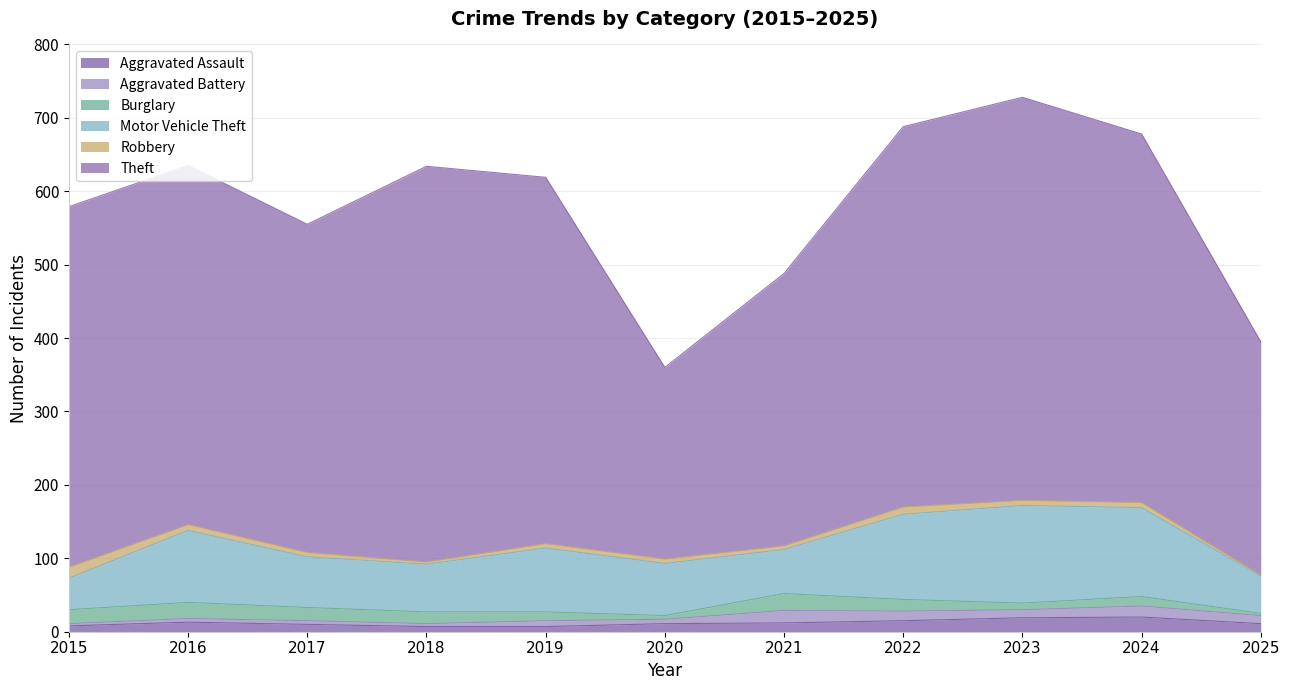

True or false: Theft has more than 2 points higher than both neighbors.

False